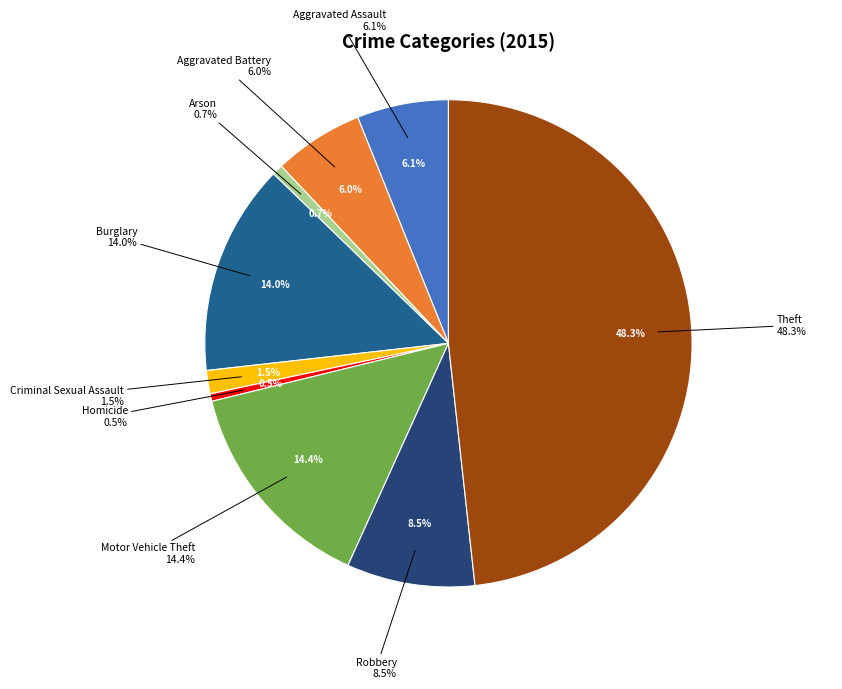

Is it true that Homicide is 1% of the pie?

False